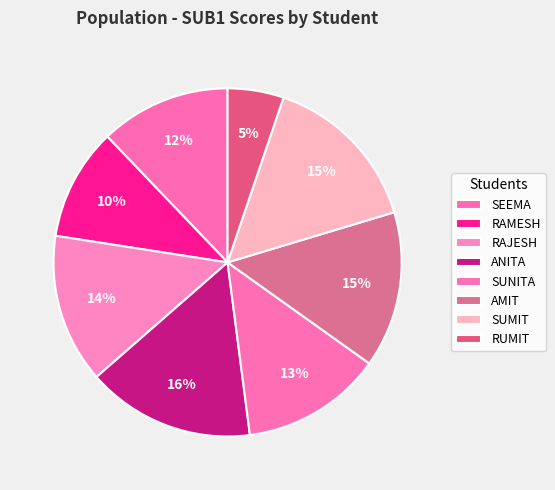

Count the number of slices in the pie.

8